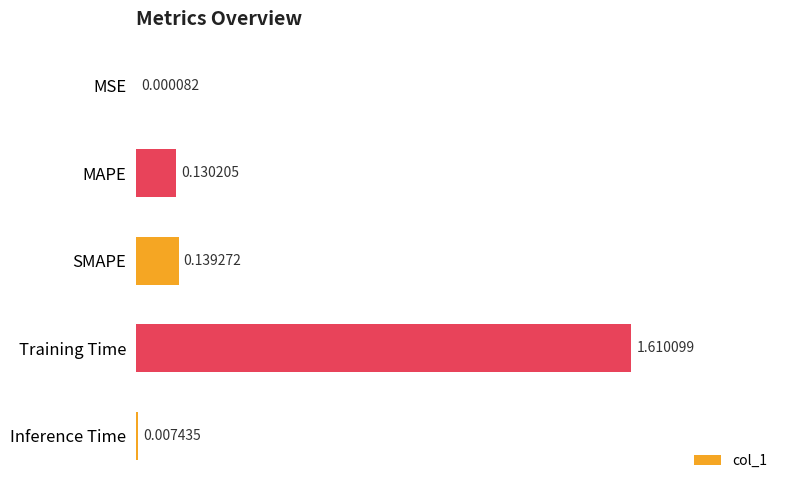

Which category has the highest value across all series?

Training Time